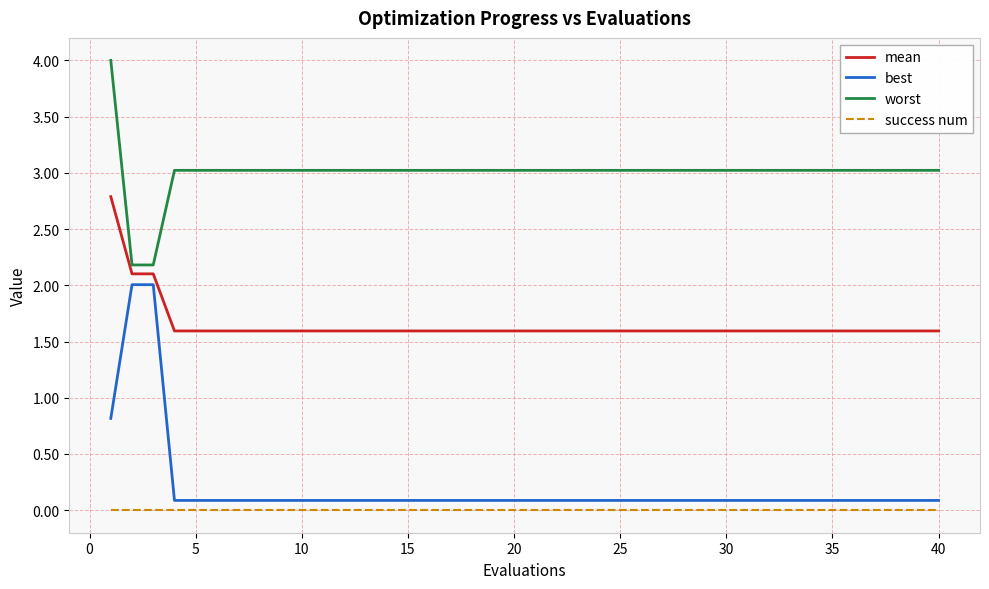

Which series has the largest total across all categories?

worst